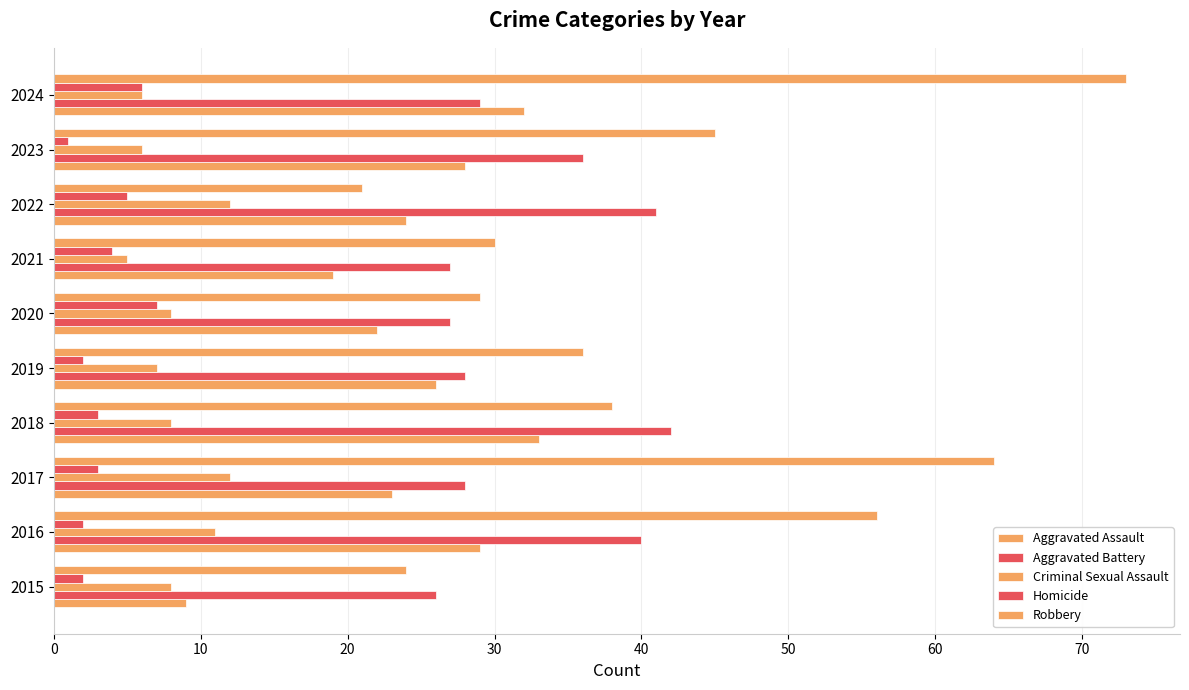

Reading left to right, transcribe all the data shown in this chart.

Aggravated Assault: 9	29	23	33	26	22	19	24	28	32
Aggravated Battery: 26	40	28	42	28	27	27	41	36	29
Criminal Sexual Assault: 8	11	12	8	7	8	5	12	6	6
Homicide: 2	2	3	3	2	7	4	5	1	6
Robbery: 24	56	64	38	36	29	30	21	45	73